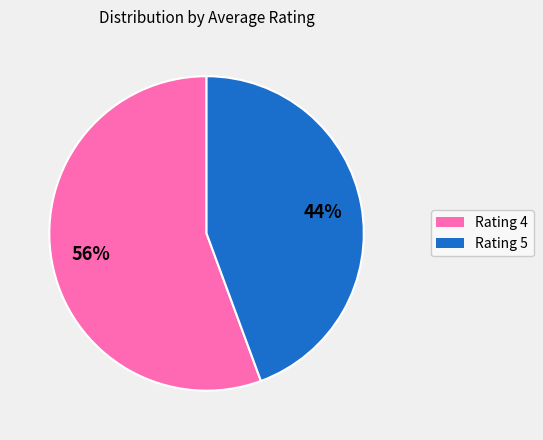

Is there any slice that represents more than half of the pie?

Yes